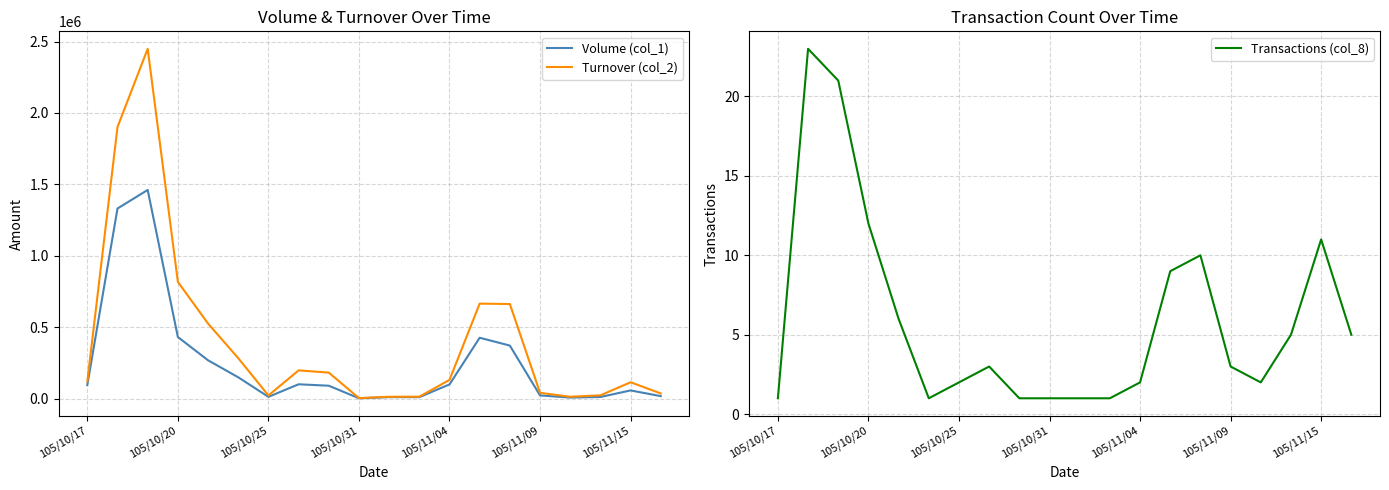

Count the number of categories in the chart.

20